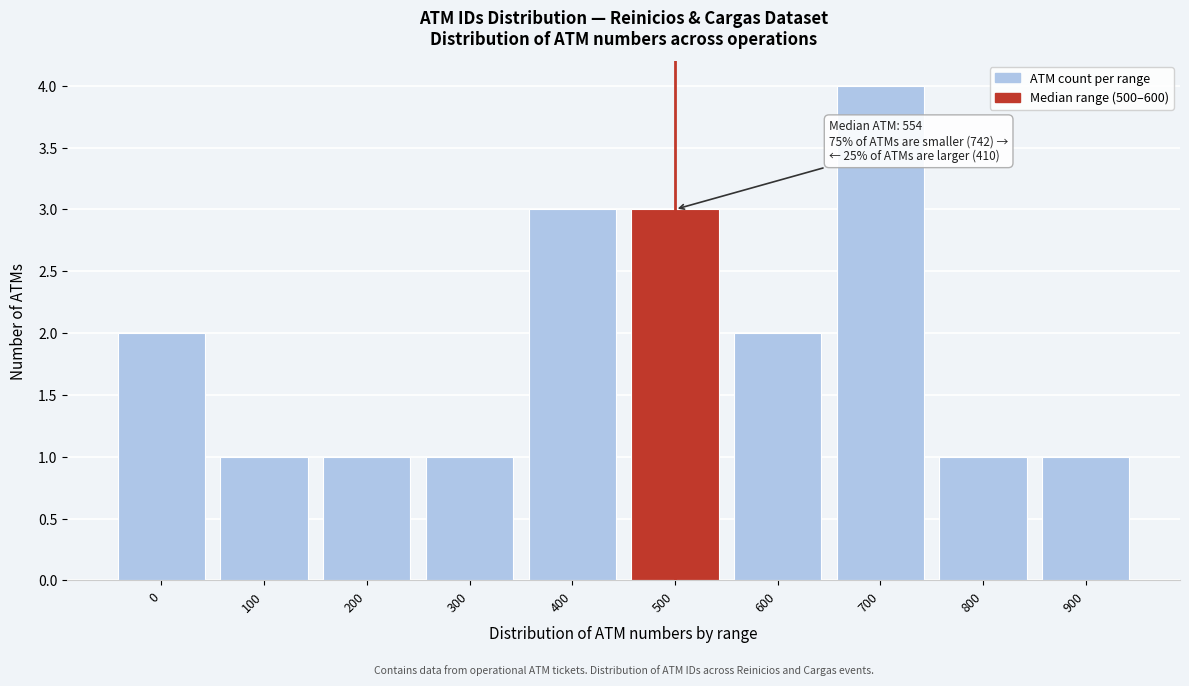

Reading left to right, transcribe all the data shown in this chart.

0=2	100=1	200=1	300=1	400=3	500=3	600=2	700=4	800=1	900=1